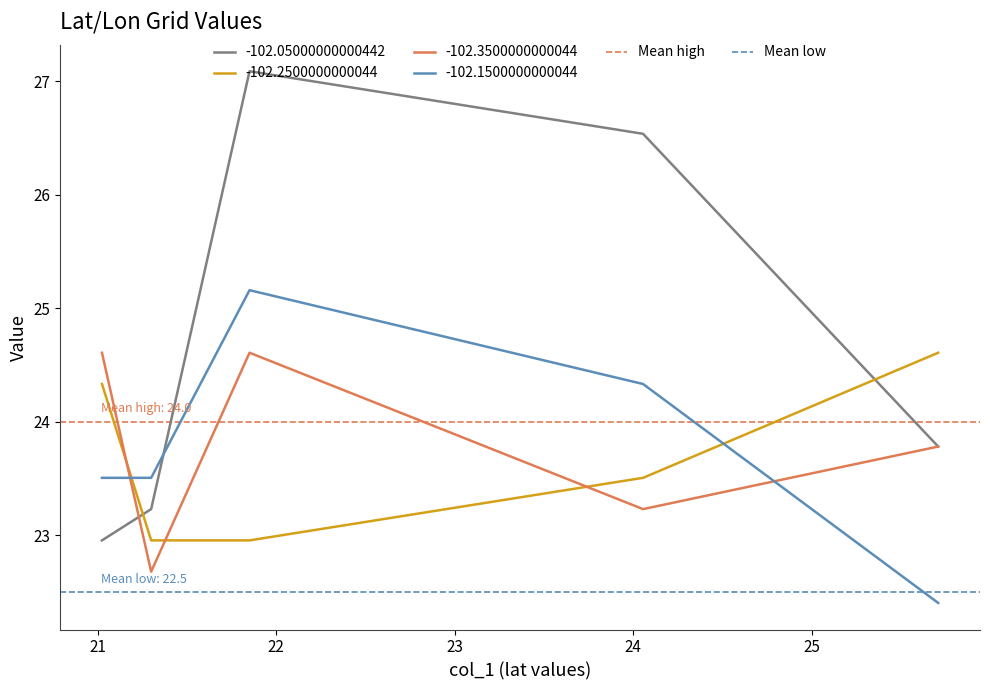

How many intersections are there between -102.1500000000044 and -102.3500000000044?

2